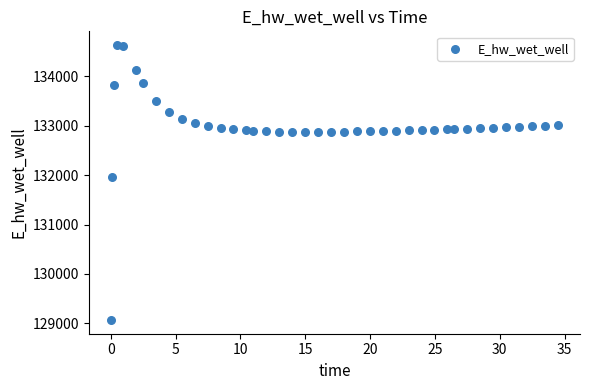

What is the range of Y values (max minus min)?

5557.5